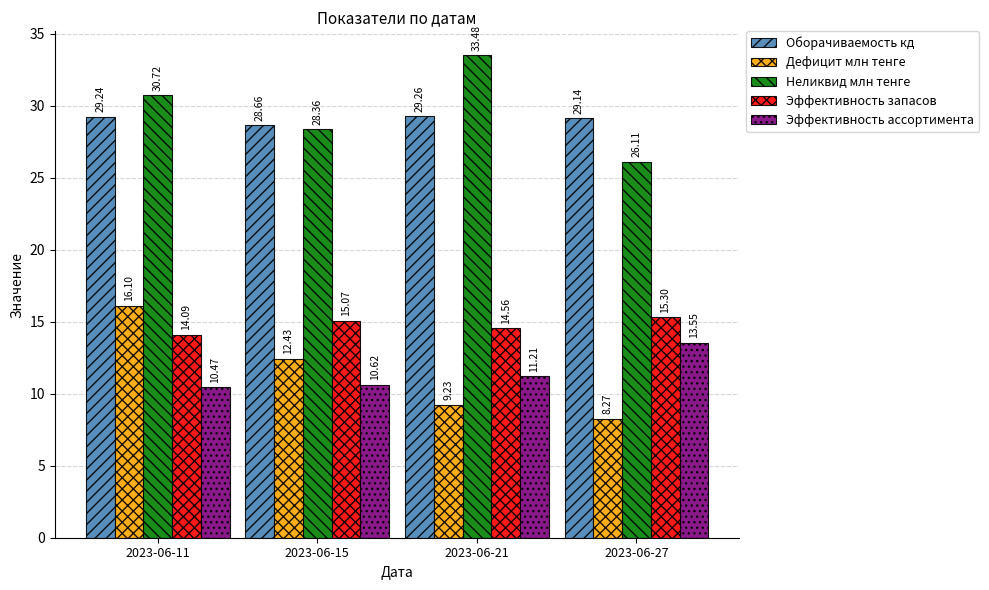

Which category has the lowest value in the Дефицит млн тенге series?

2023-06-27